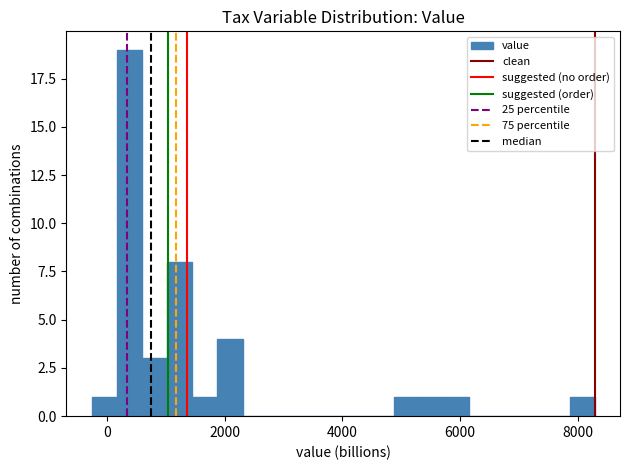

Around what value on the x-axis is the tallest bar? Give the approximate position of its centre, as read against the axis.

400